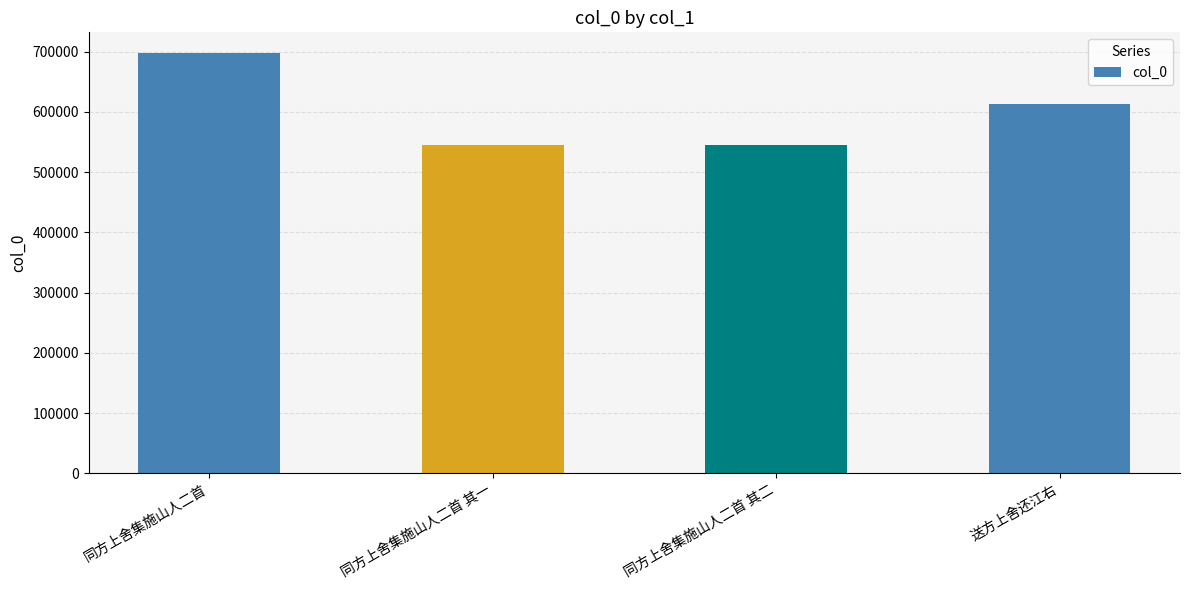

What is the difference between the maximum and minimum values?

152698